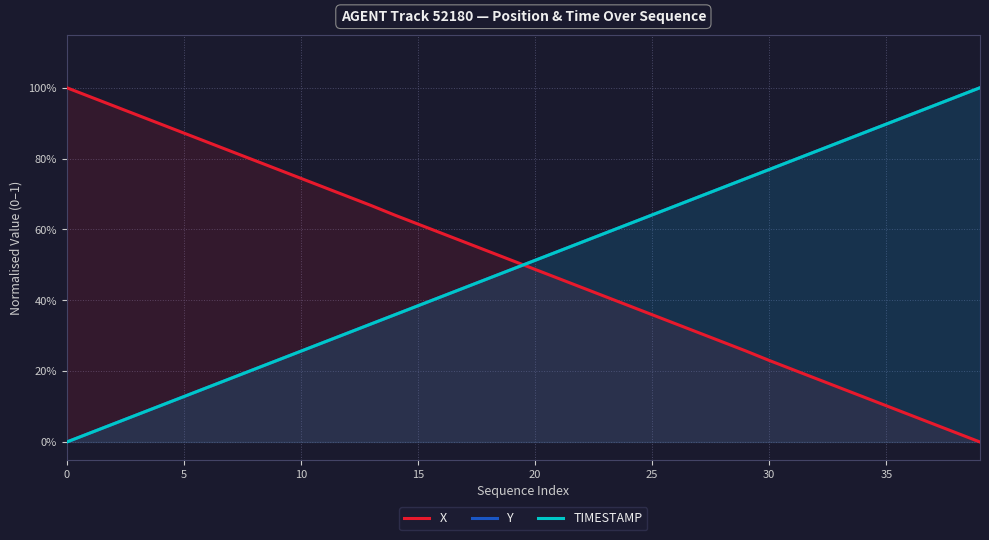

Which series ends up on top after the final intersection of X and Y?

Y